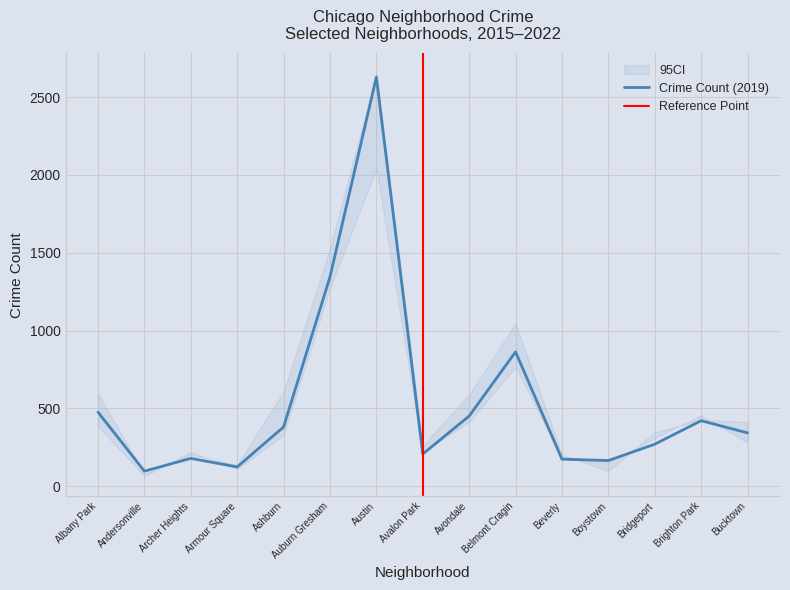

What is the maximum value for Crime Count (2019)?

2628